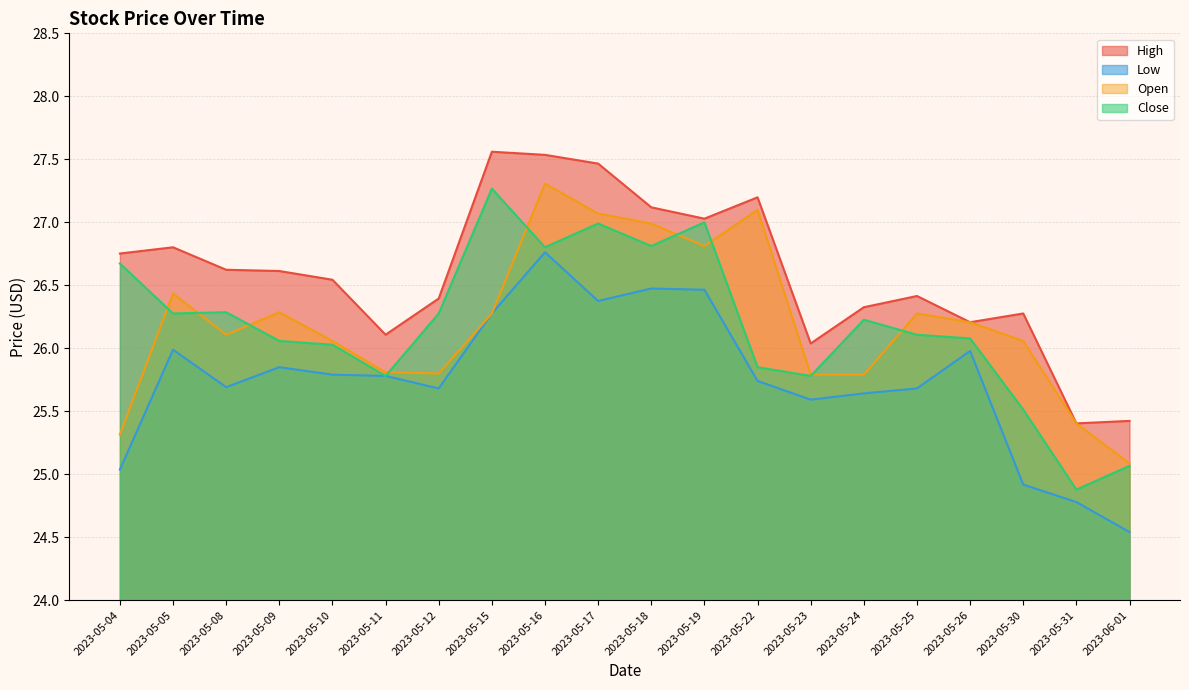

What is the difference between the second highest and minimum values in the Close series?

2.1